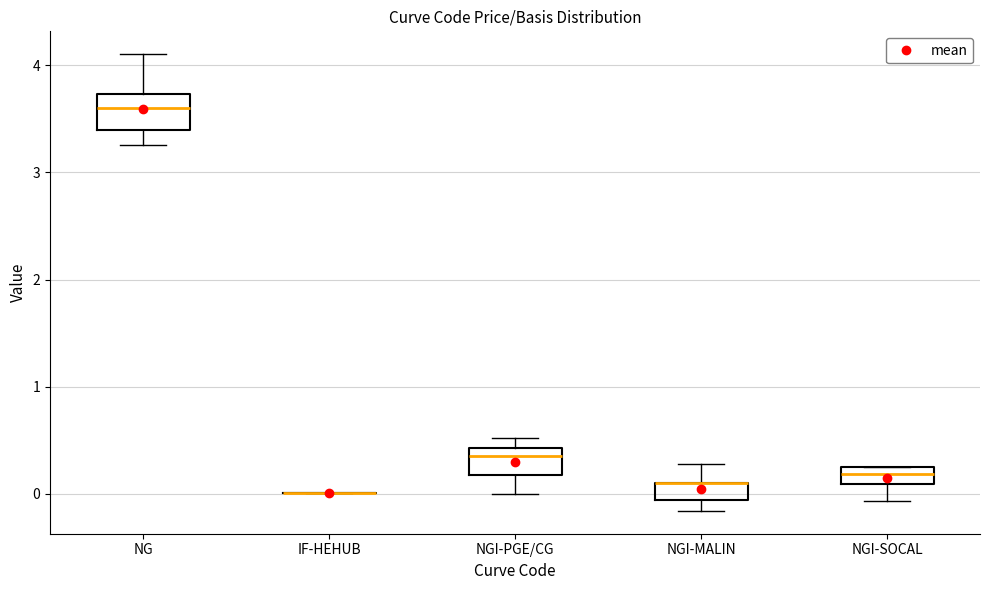

Where does the upper whisker of the box for NGI-MALIN end on the y-axis? The values are not printed on the chart, so give them approximately, as read against the axis.

0.3